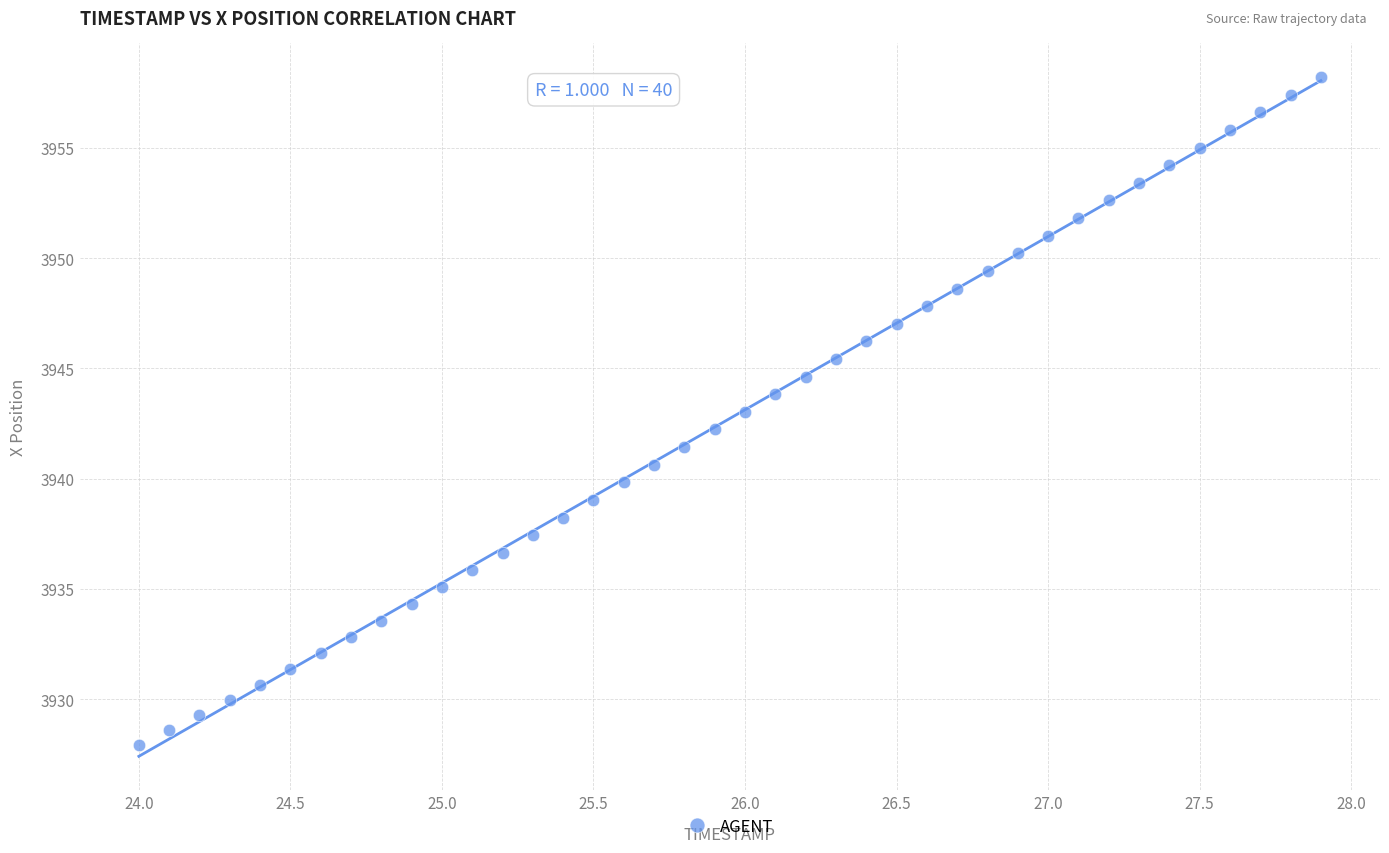

What is the range of Y values (max minus min)?

30.3